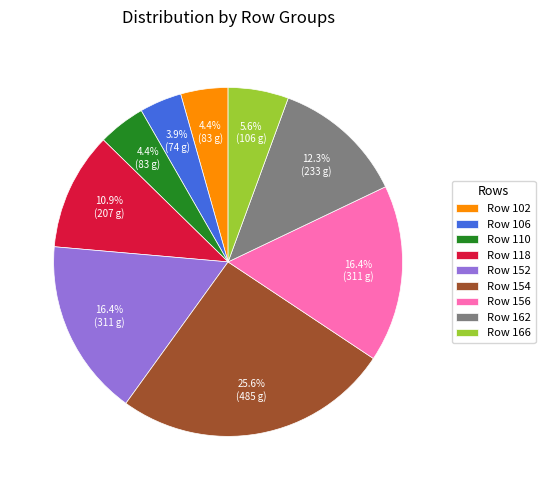

Is the sum of Row 118 and Row 156 greater than half?

No